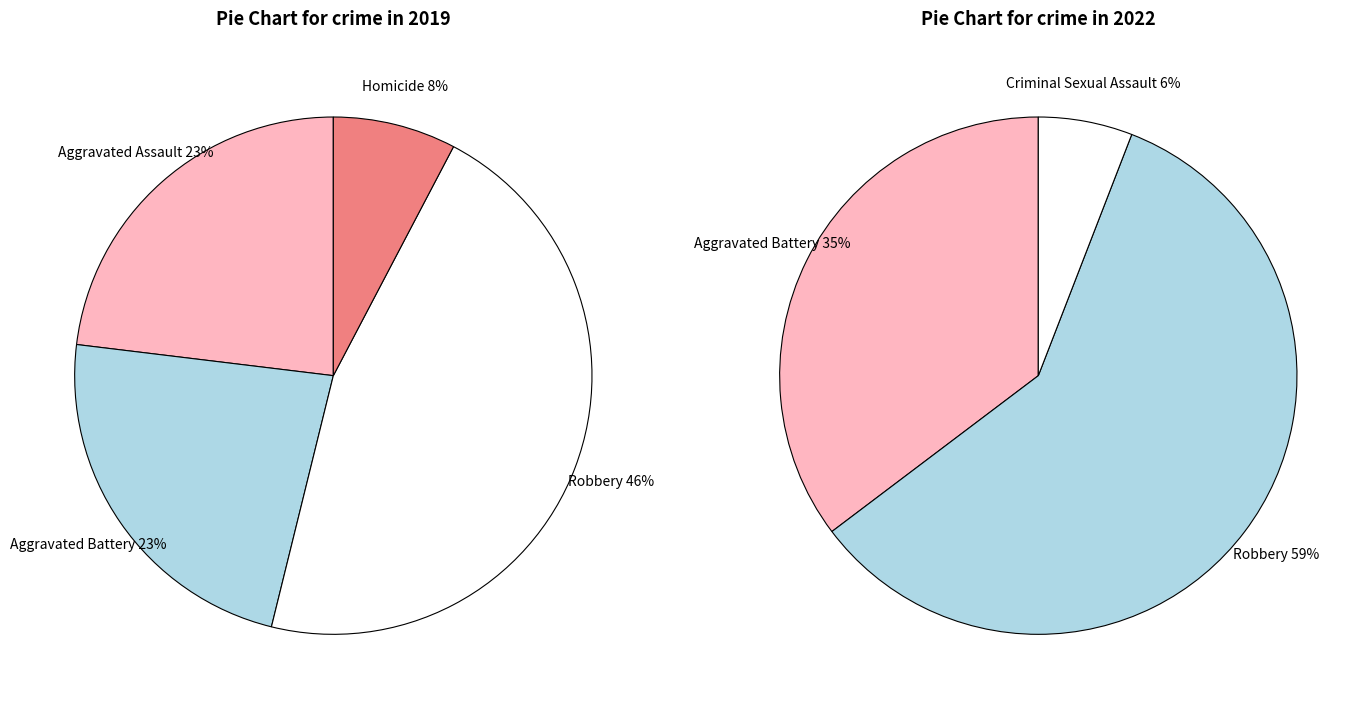

To the nearest percent, what percentage of the pie is Aggravated Assault?

23%